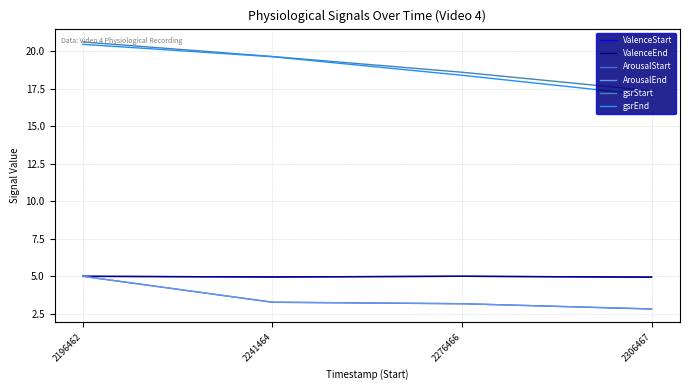

Reading left to right, extract all data points from this chart.

ValenceStart: 2196462=5.0	2241464=5.0	2276466=5.0	2306467=4.9
ValenceEnd: 2196462=5.0	2241464=5.0	2276466=5.0	2306467=4.9
ArousalStart: 2196462=5.0	2241464=3.3	2276466=3.2	2306467=2.8
ArousalEnd: 2196462=5.0	2241464=3.3	2276466=3.2	2306467=2.8
gsrStart: 2196462=20.6	2241464=19.6	2276466=18.6	2306467=17.4
gsrEnd: 2196462=20.5	2241464=19.6	2276466=18.4	2306467=17.1